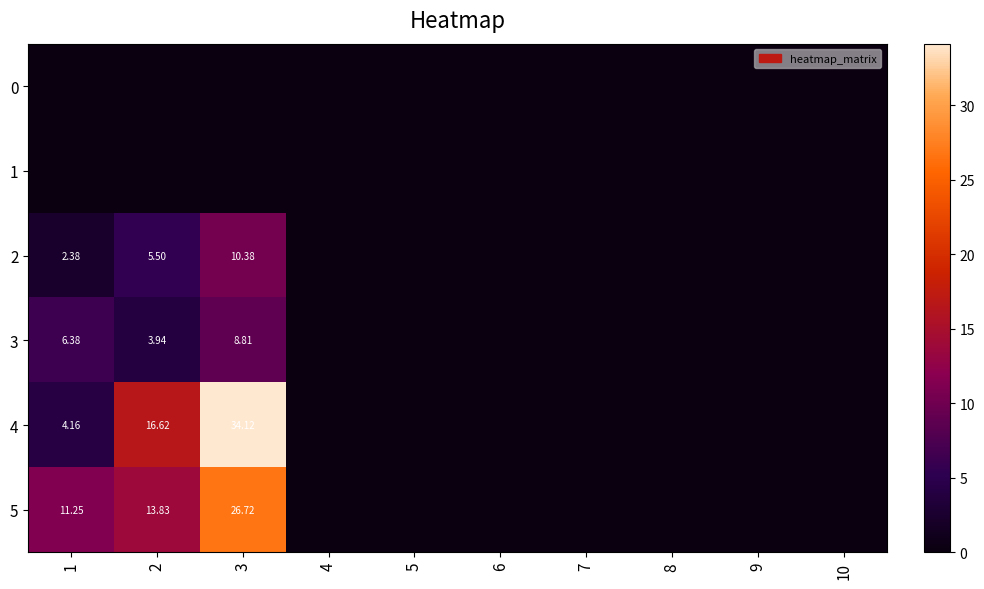

What is the maximum value shown in the chart?

34.1